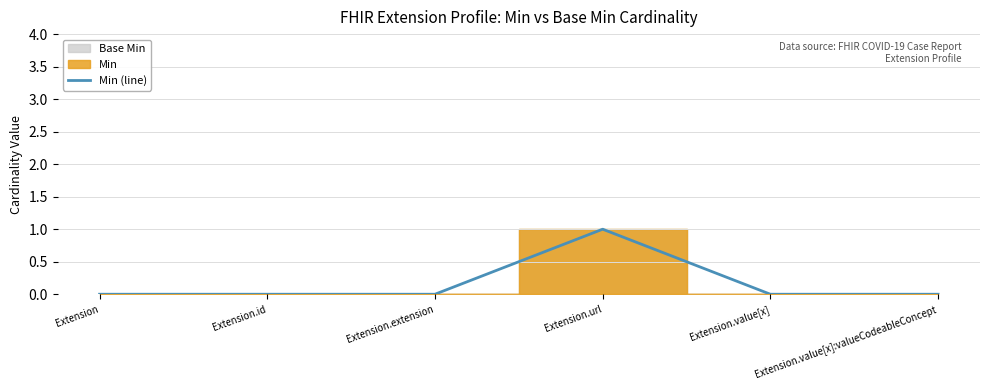

What is the sum of all values?

1